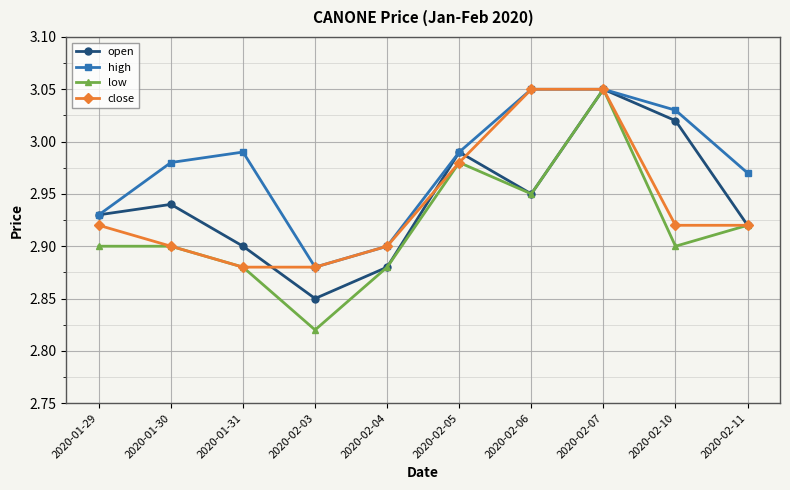

What is the label of the 1st point from the left?

2020-01-29